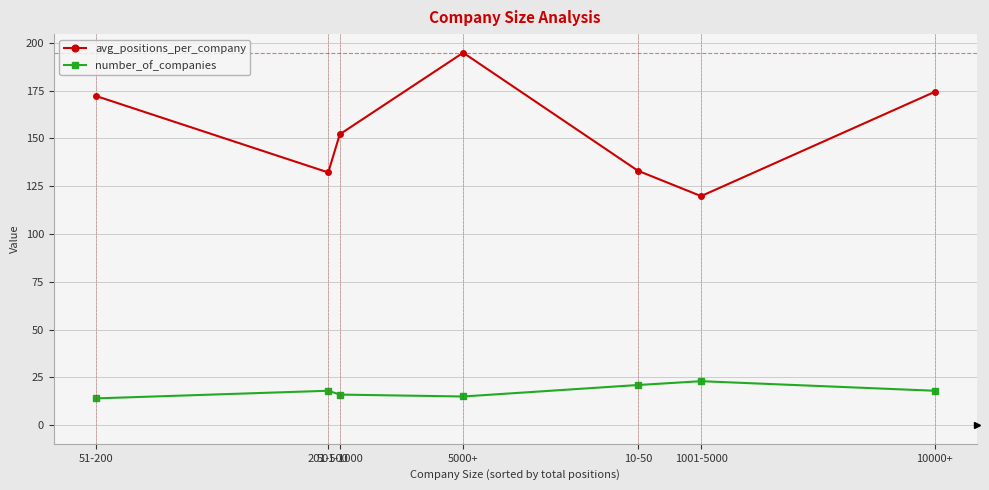

Reading left to right, list all the values displayed in this chart.

avg_positions_per_company: 51-200=172.2	201-500=132.2	501-1000=152.1	5000+=194.8	10-50=133.0	1001-5000=119.8	10000+=174.3
number_of_companies: 51-200=14.0	201-500=18.0	501-1000=16.0	5000+=15.0	10-50=21.0	1001-5000=23.0	10000+=18.0